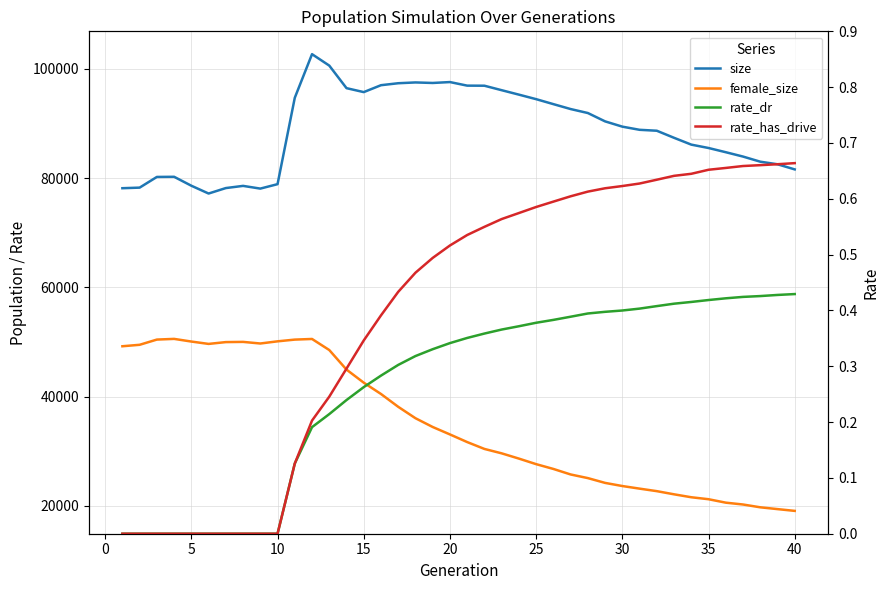

The value of size at 45 is 153587.6. True or false?

False